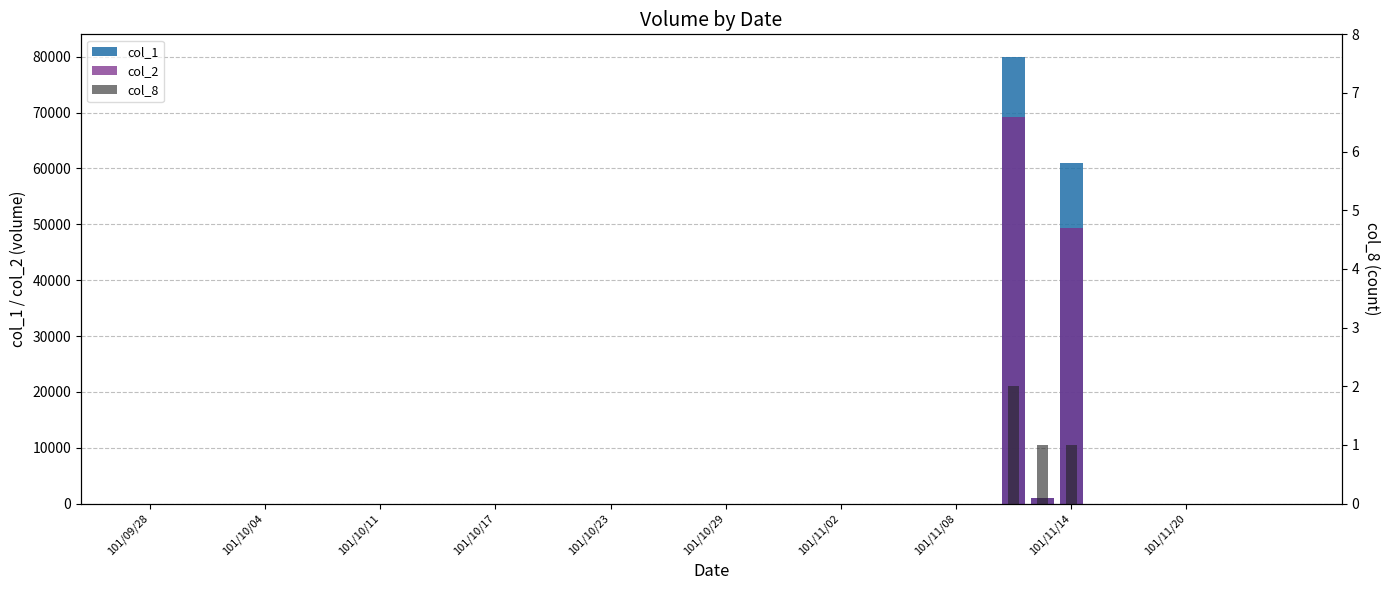

Reading left to right, extract all data points from this chart.

col_1: 0	0	0	0	0	0	0	0	0	0	0	0	0	0	0	0	0	0	0	0	0	0	0	0	0	0	0	0	0	0	80000	1000	61000	0	0	0	0	0	0	0
col_2: 0	0	0	0	0	0	0	0	0	0	0	0	0	0	0	0	0	0	0	0	0	0	0	0	0	0	0	0	0	0	69200	930	49410	0	0	0	0	0	0	0
col_8: 0	0	0	0	0	0	0	0	0	0	0	0	0	0	0	0	0	0	0	0	0	0	0	0	0	0	0	0	0	0	2	1	1	0	0	0	0	0	0	0